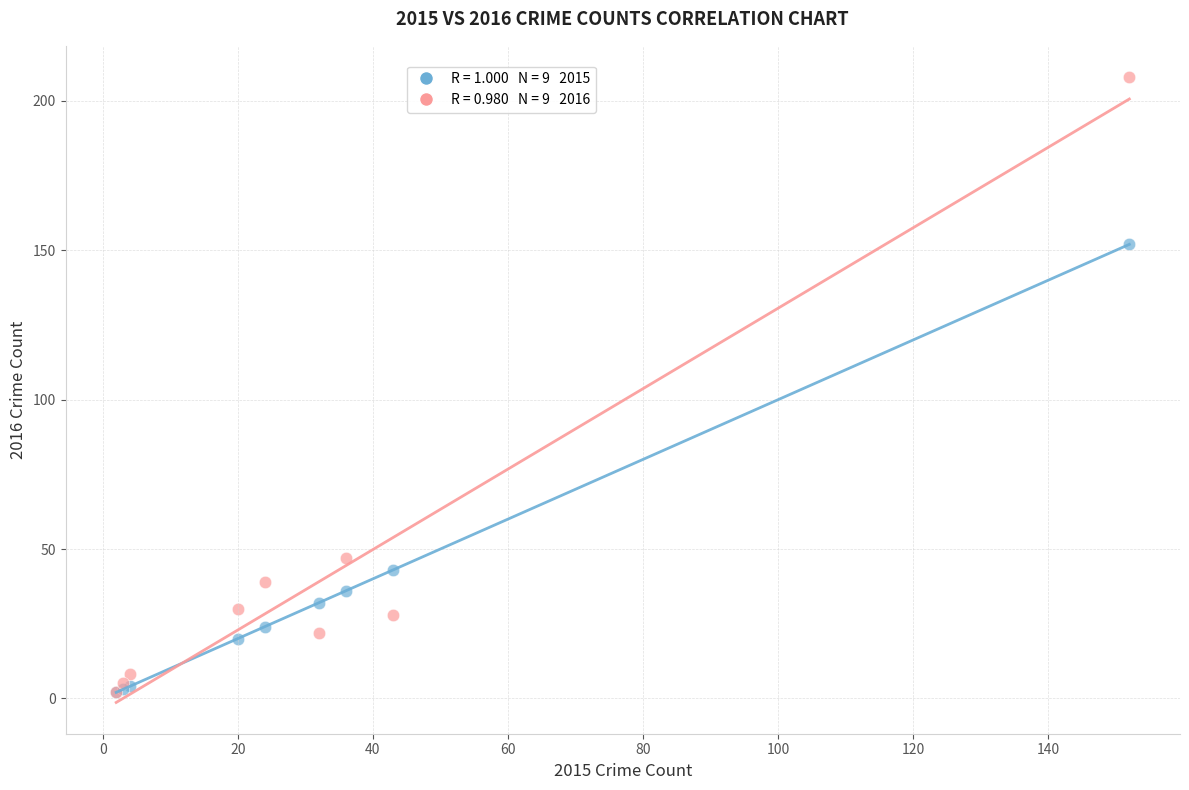

Across all series, what Y value is closest to 105?

152